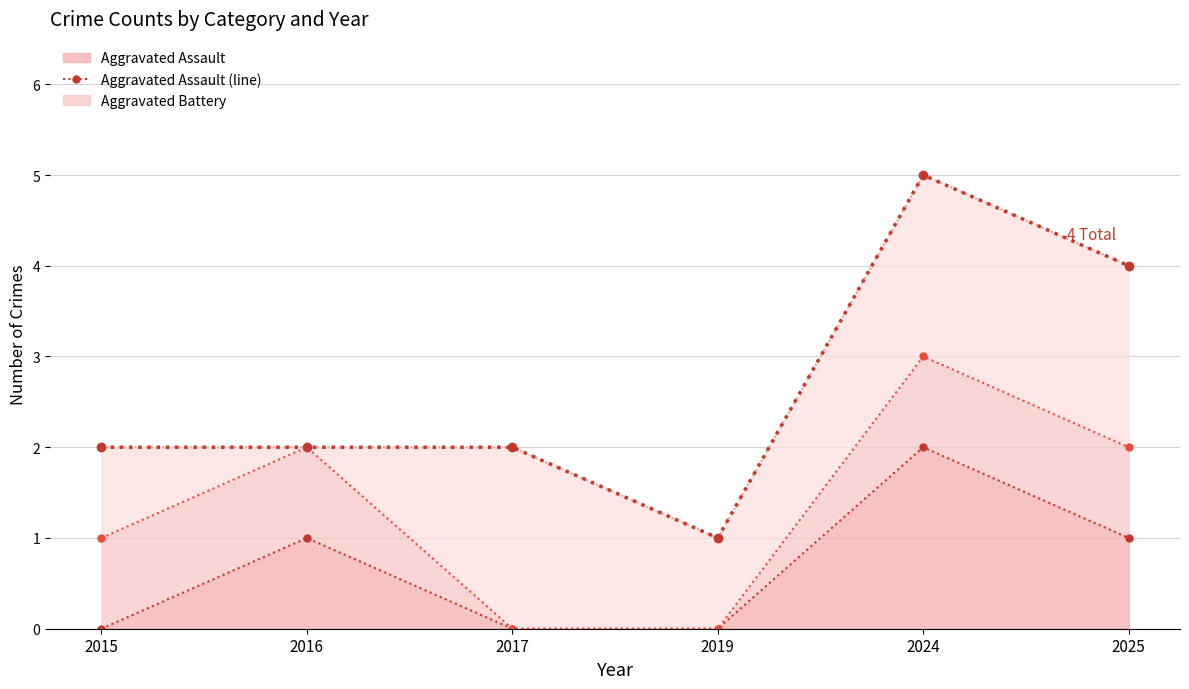

What is the total value across all series at 2017?

4